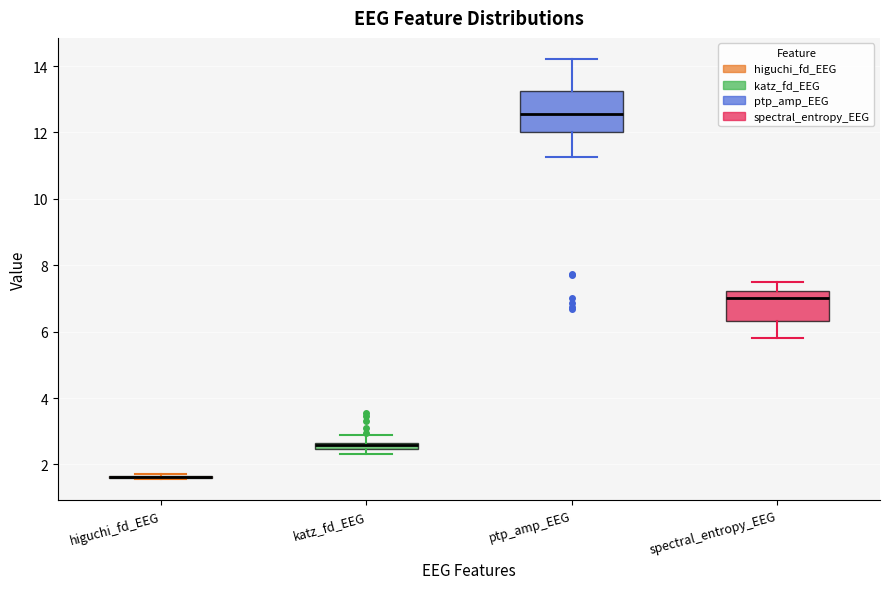

Comparing the boxes themselves (not the whiskers), which one is the tallest?

ptp_amp_EEG